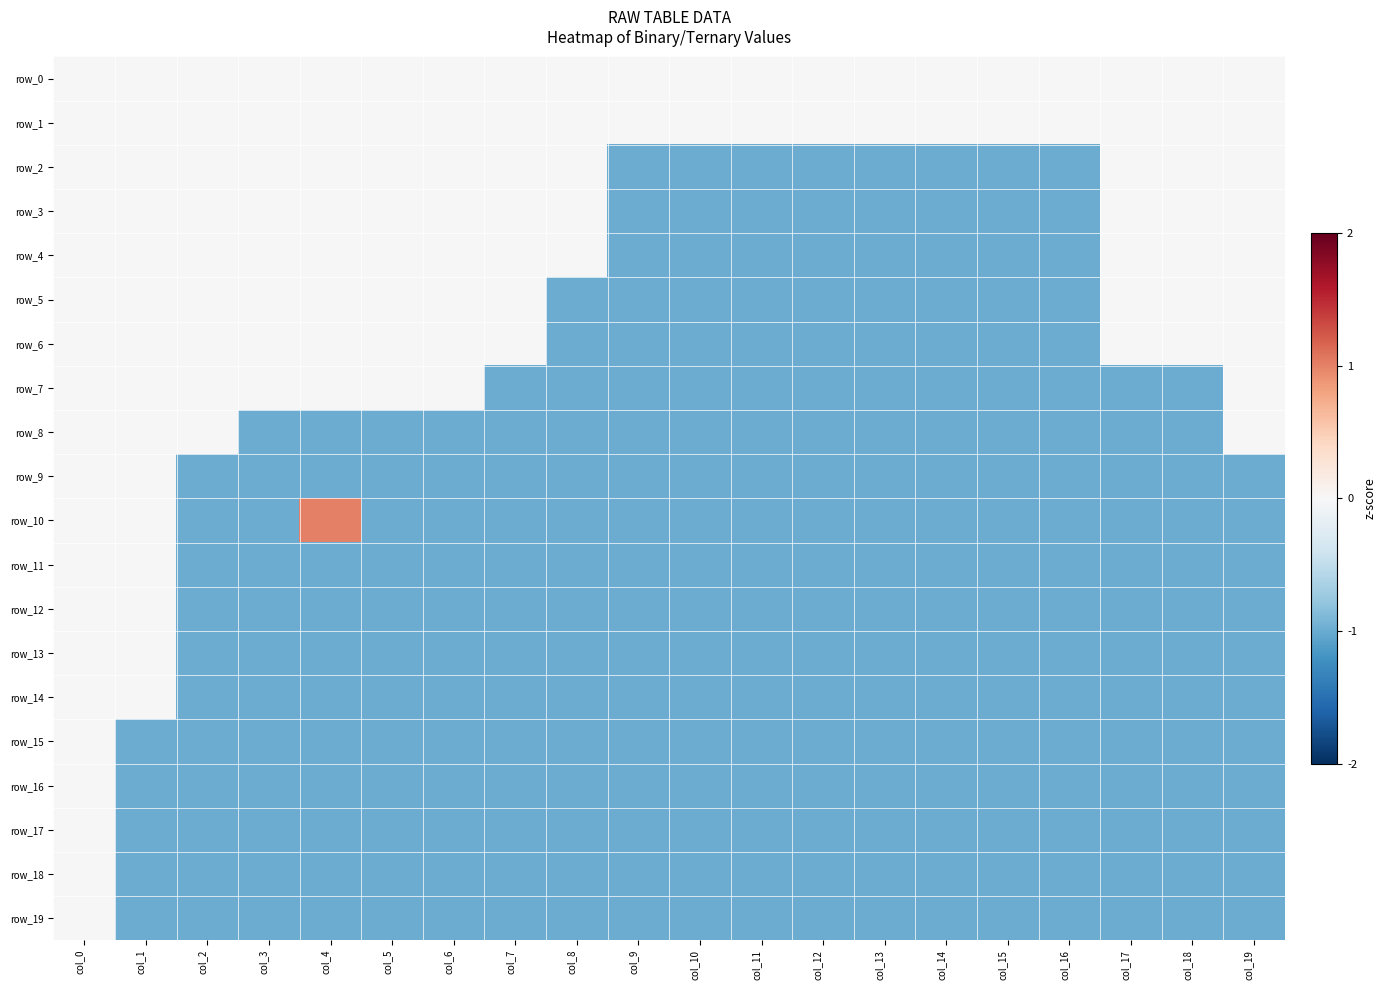

Between col_12 and col_13, which series saw the biggest shift?

row_0